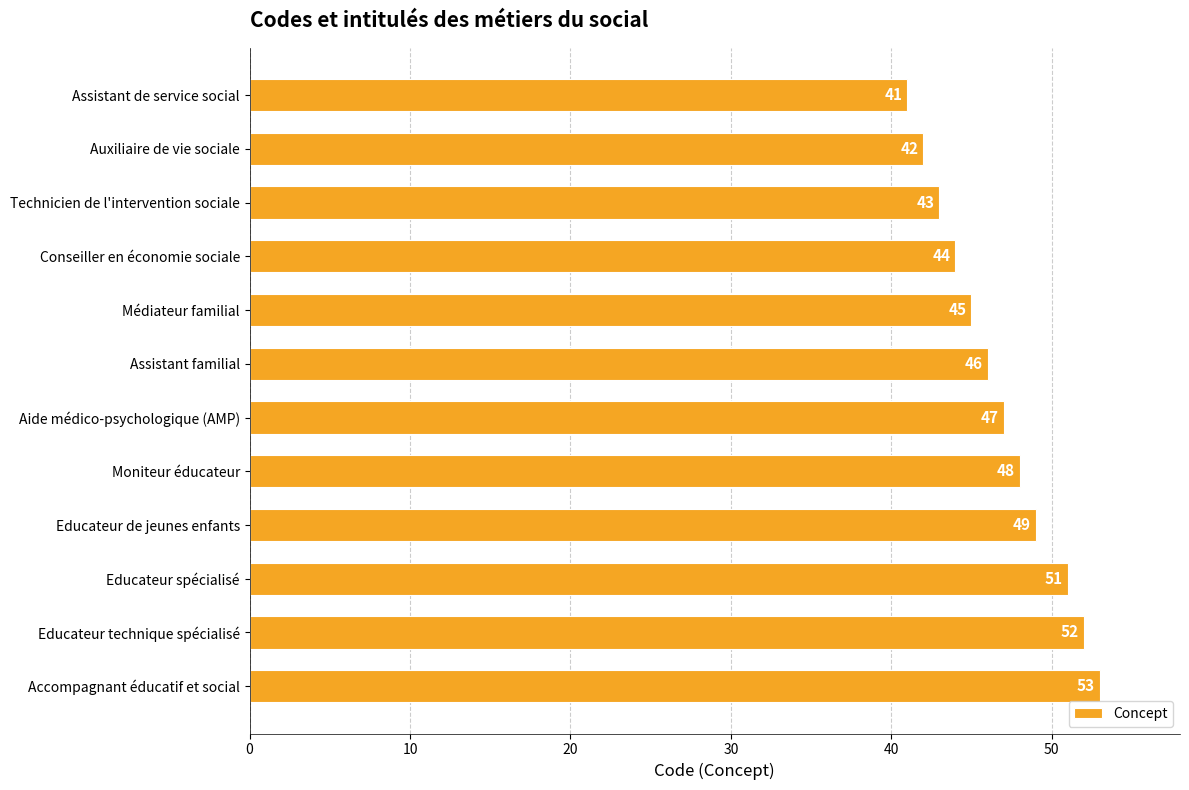

What is the minimum value shown in the chart?

41